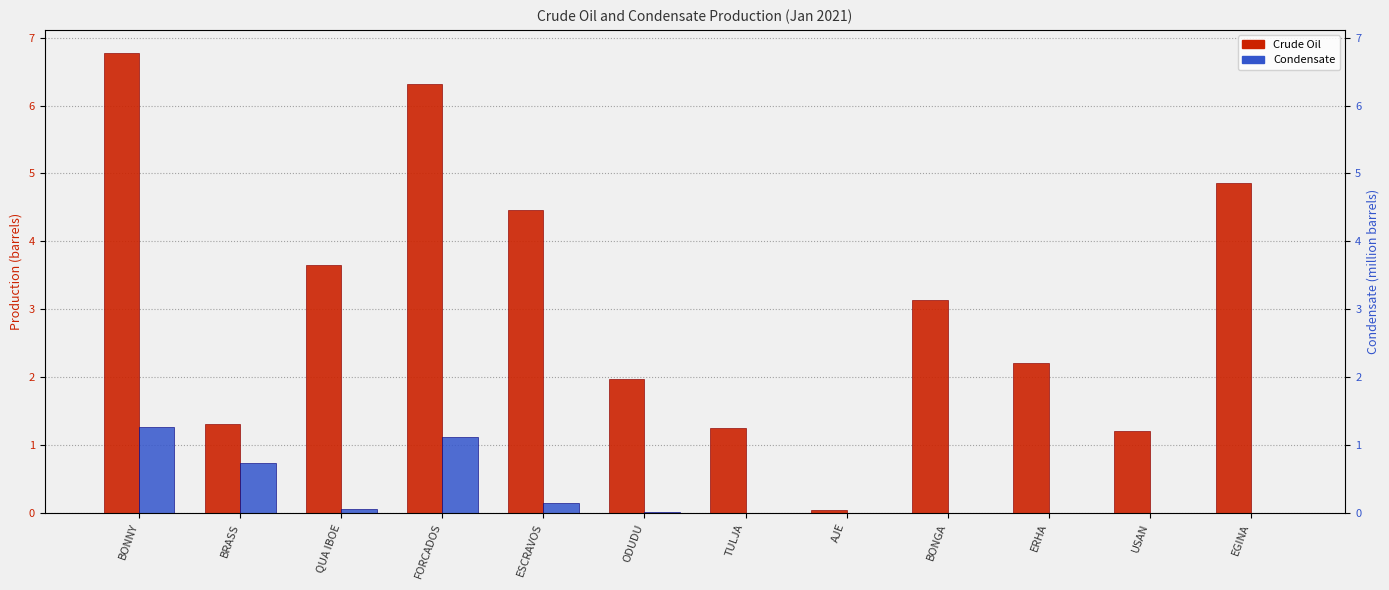

Which has a higher value, ERHA or USAN?

ERHA